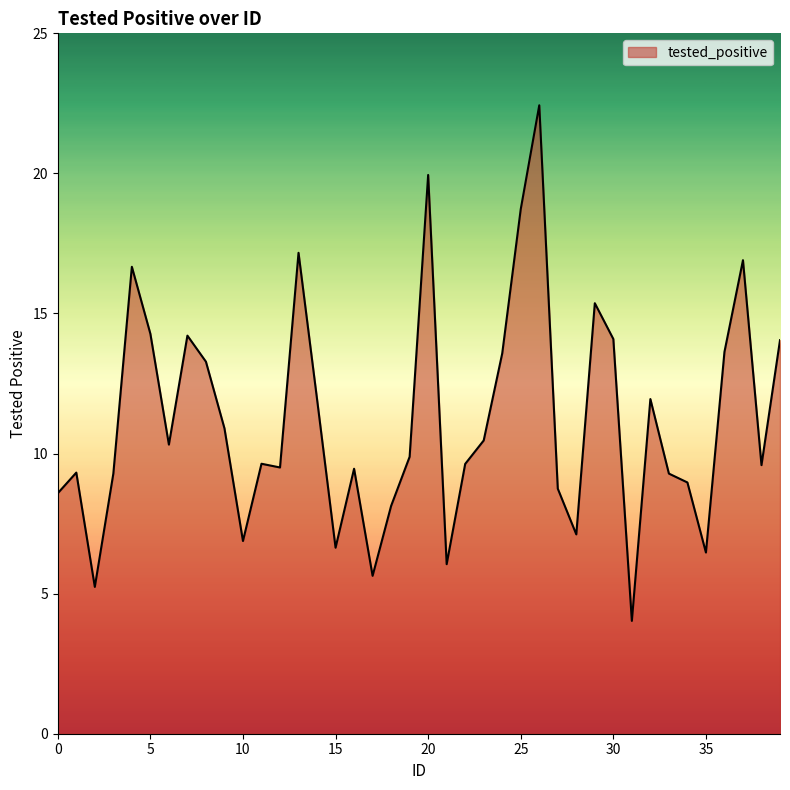

What is the greatest value displayed?

22.4